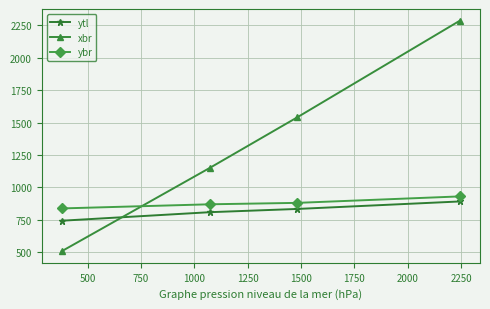

Which series has the largest total across all categories?

xbr